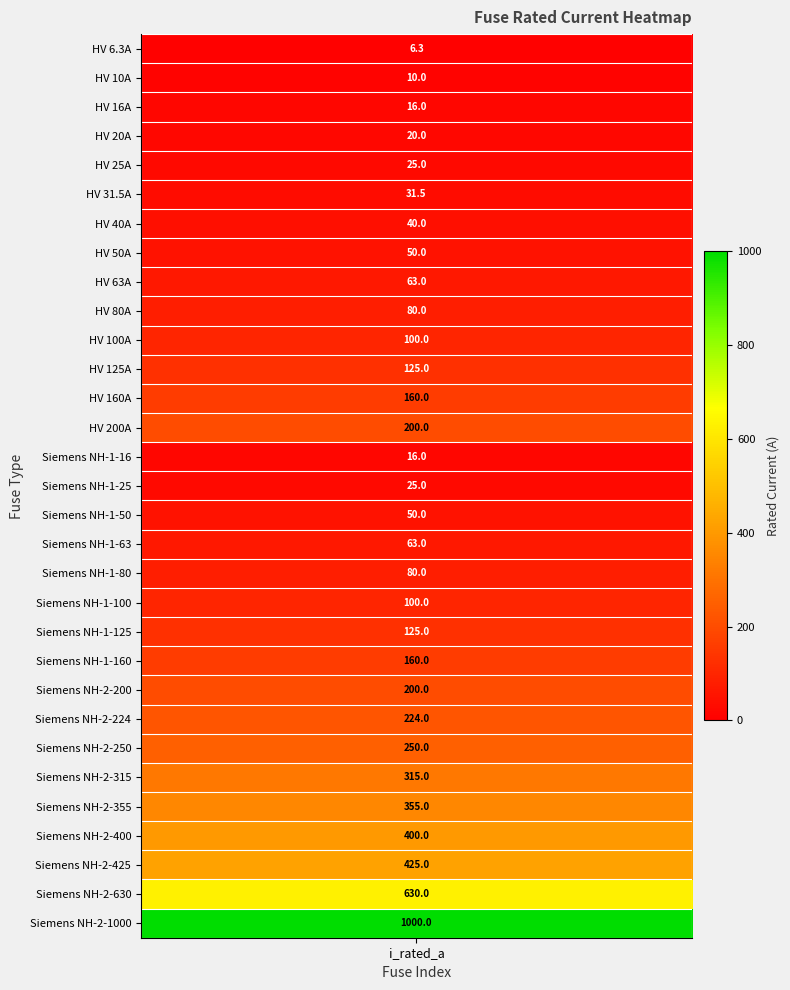

Approximately how many times larger is the value at 30 compared to 28?

2.4